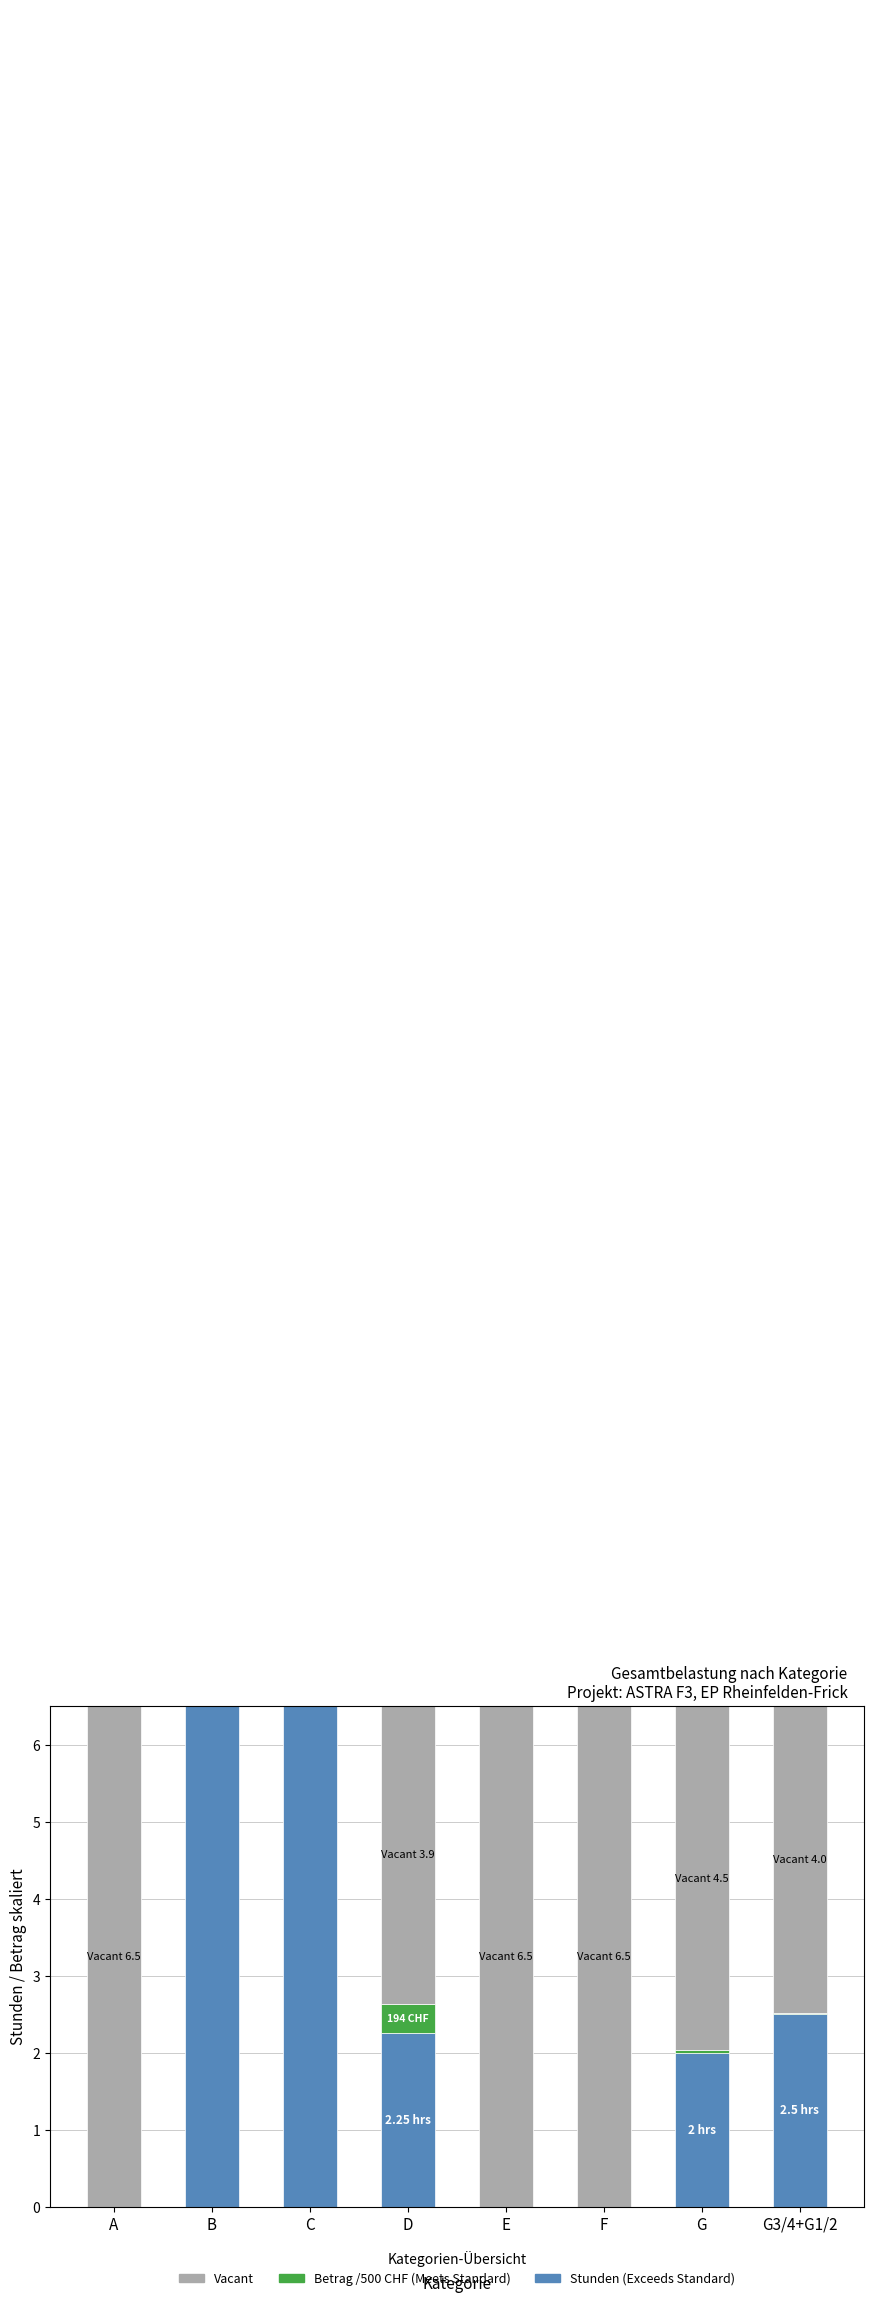

At which category is the sum across all series the highest?

C